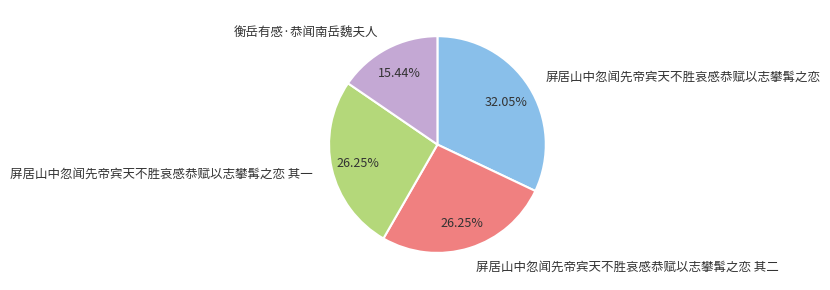

How many slices are in this pie chart?

4